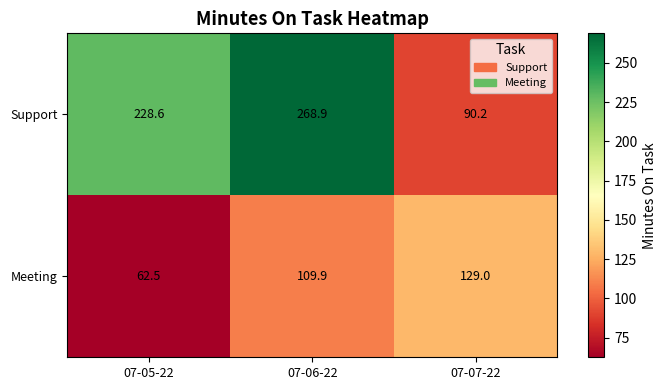

What is the total value across all series at 07-07-22?

219.2